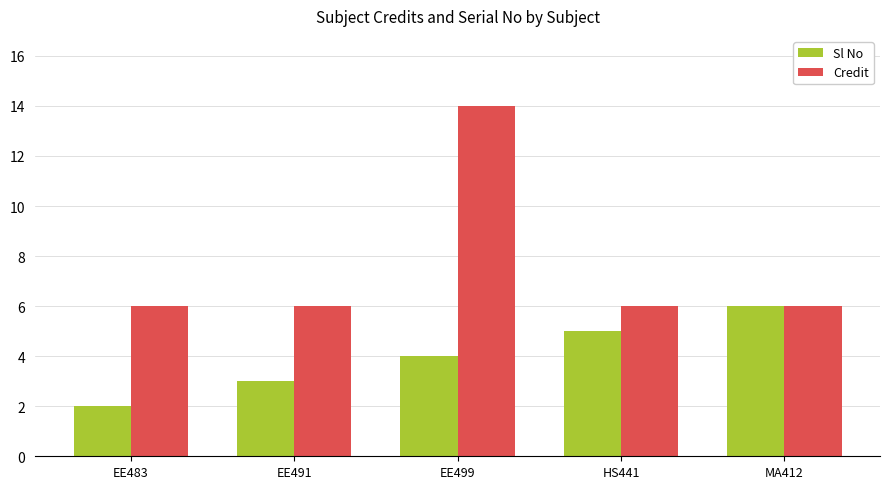

Are the bars horizontal?

No